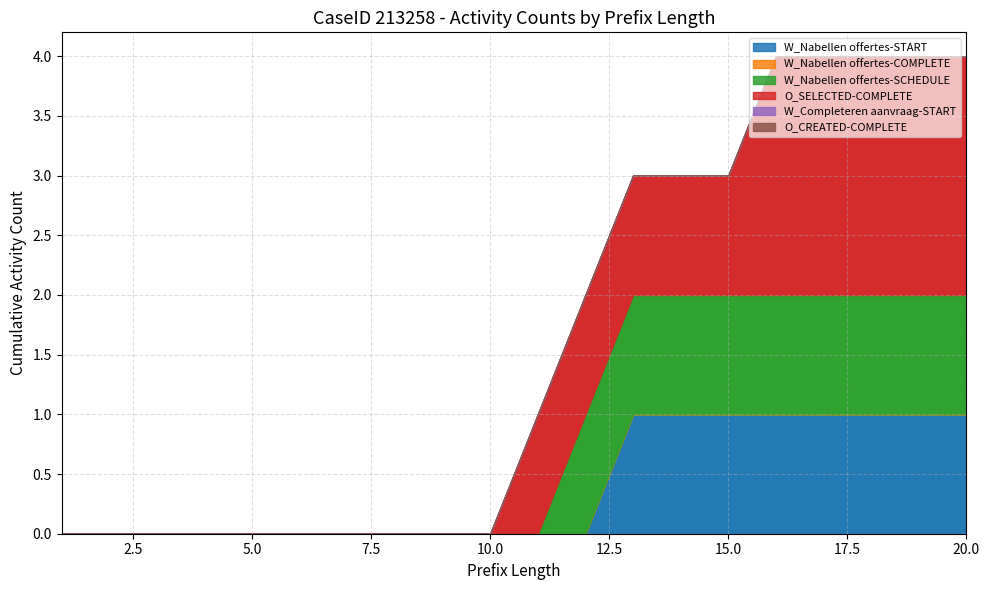

True or false: W_Nabellen offertes-START and O_CREATED-COMPLETE intersect in this chart.

False